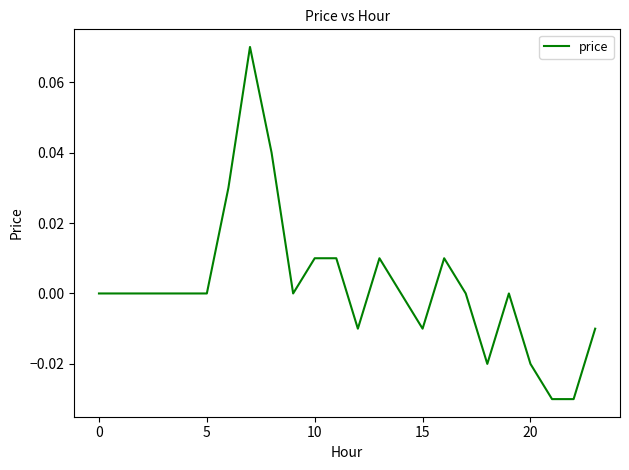

How many lines are shown in the chart?

1